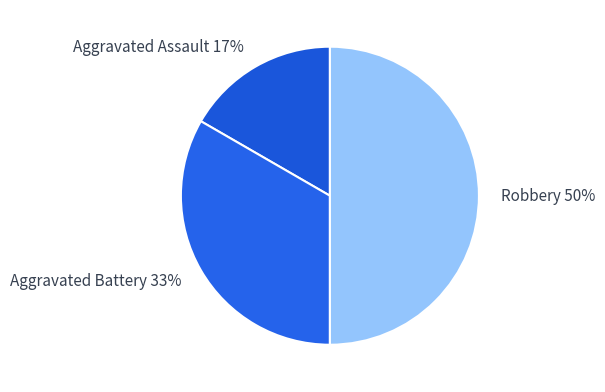

The Aggravated Battery slice represents 33% of the pie. True or false?

True